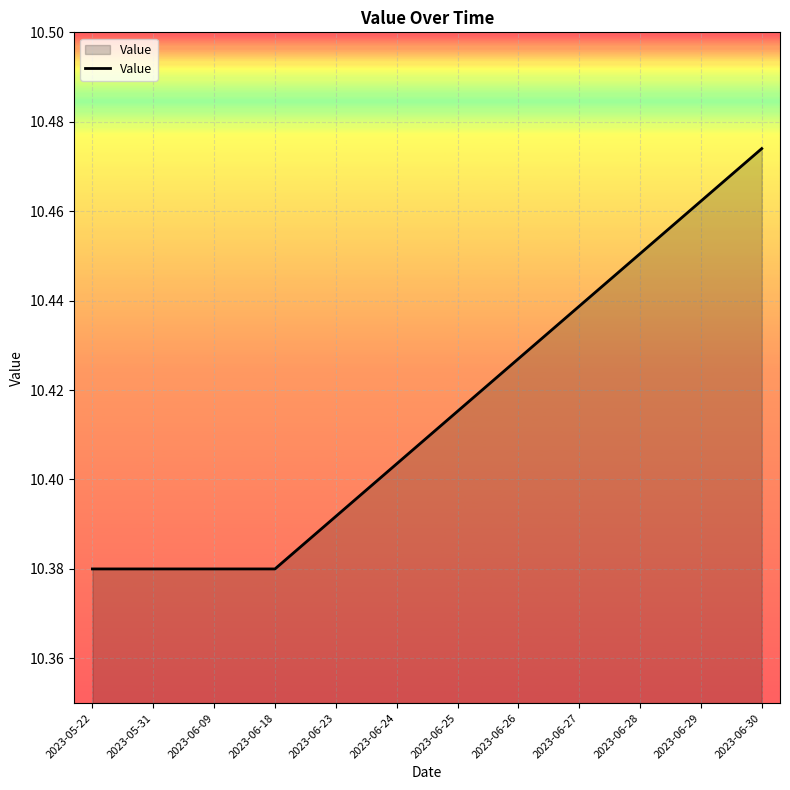

At which category does the chart reach its peak across all series?

2023-06-30